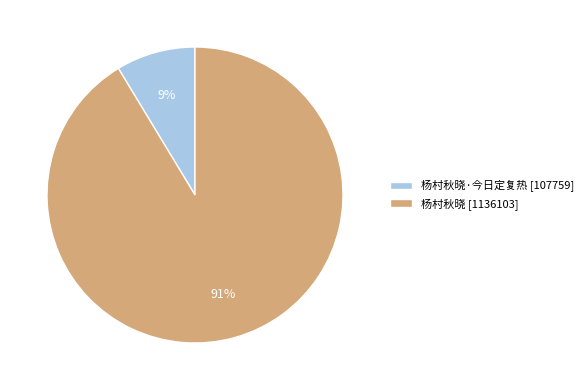

What percentage is the 杨村秋晓·今日定复热 [107759] slice, to the nearest percent?

9%